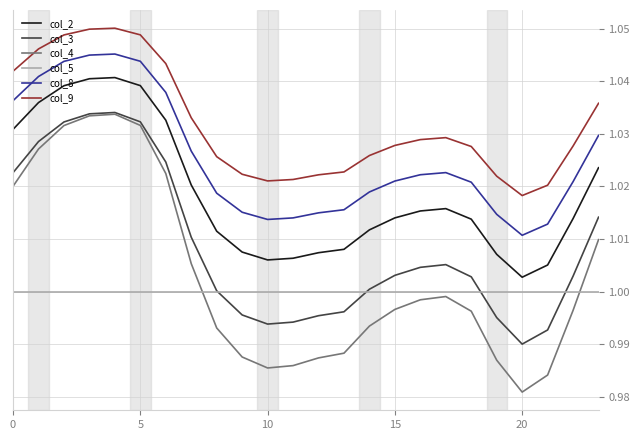

Which series has the largest total across all categories?

col_9